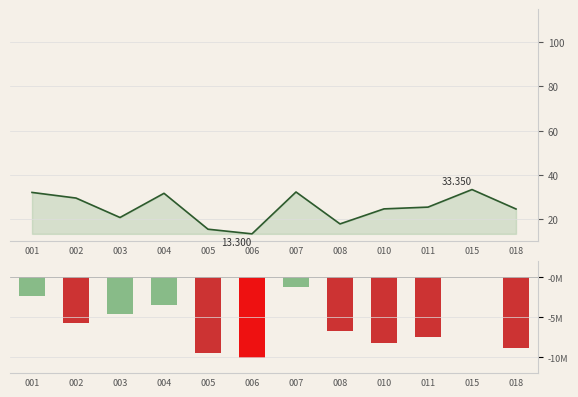

What is the greatest value displayed?

33.4